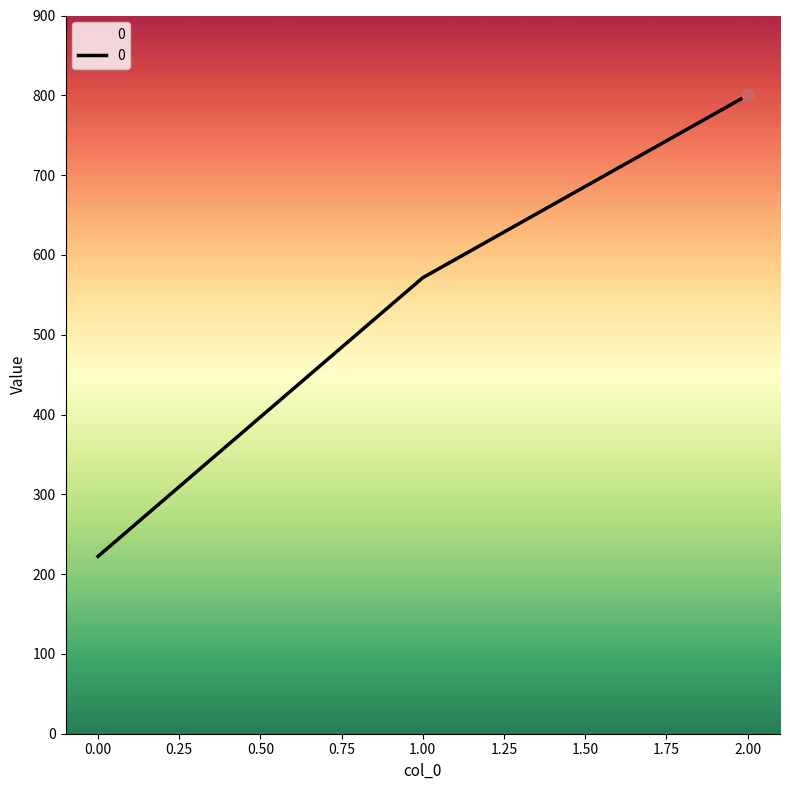

Which has a higher value, 0.00 or 1.00?

1.00